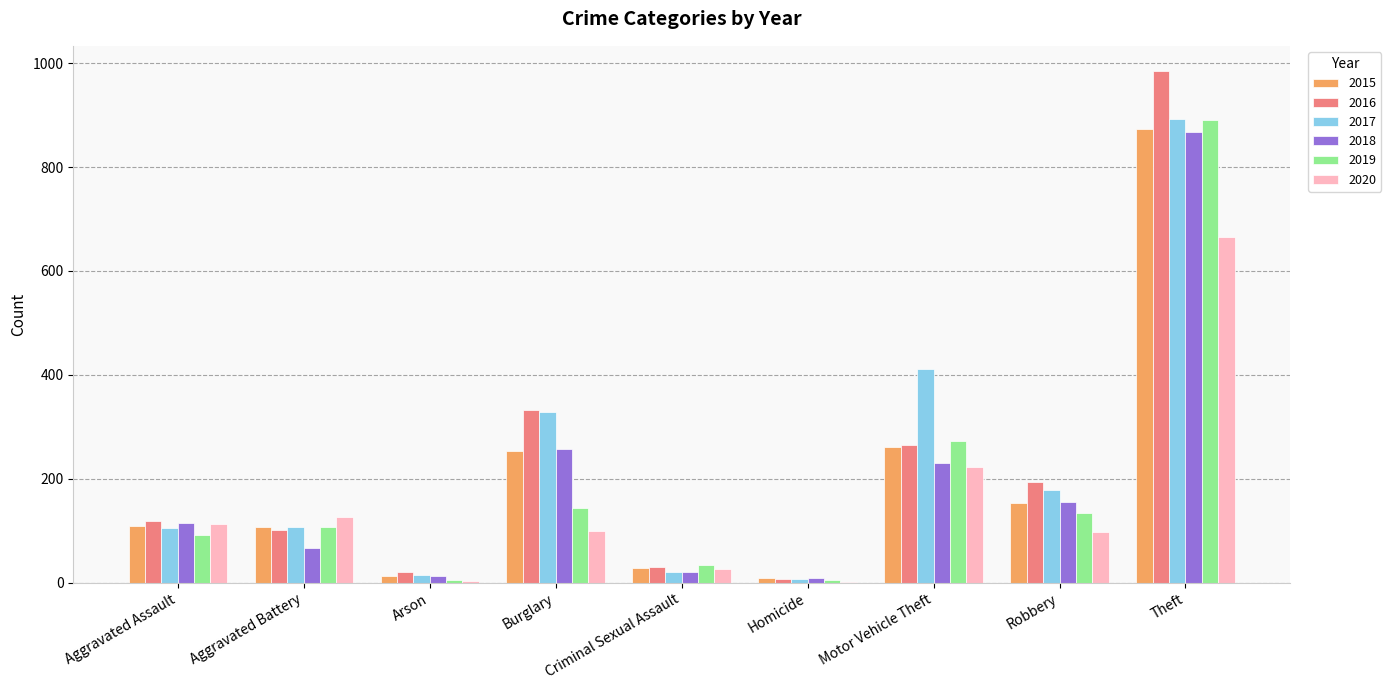

What is the sum of the 2019 values at Theft and Robbery?

1026